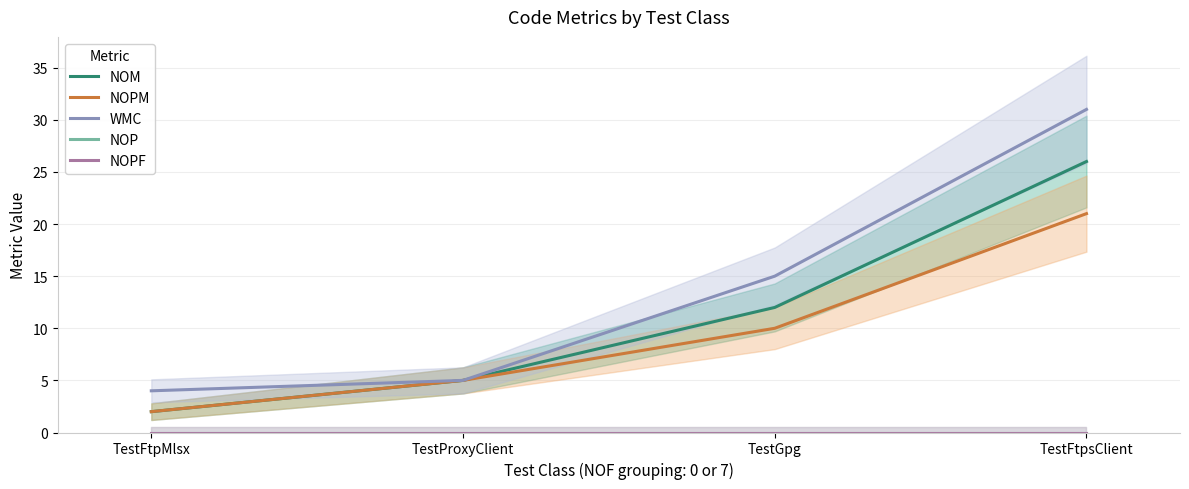

True or false: NOPF and NOPM intersect in this chart.

False